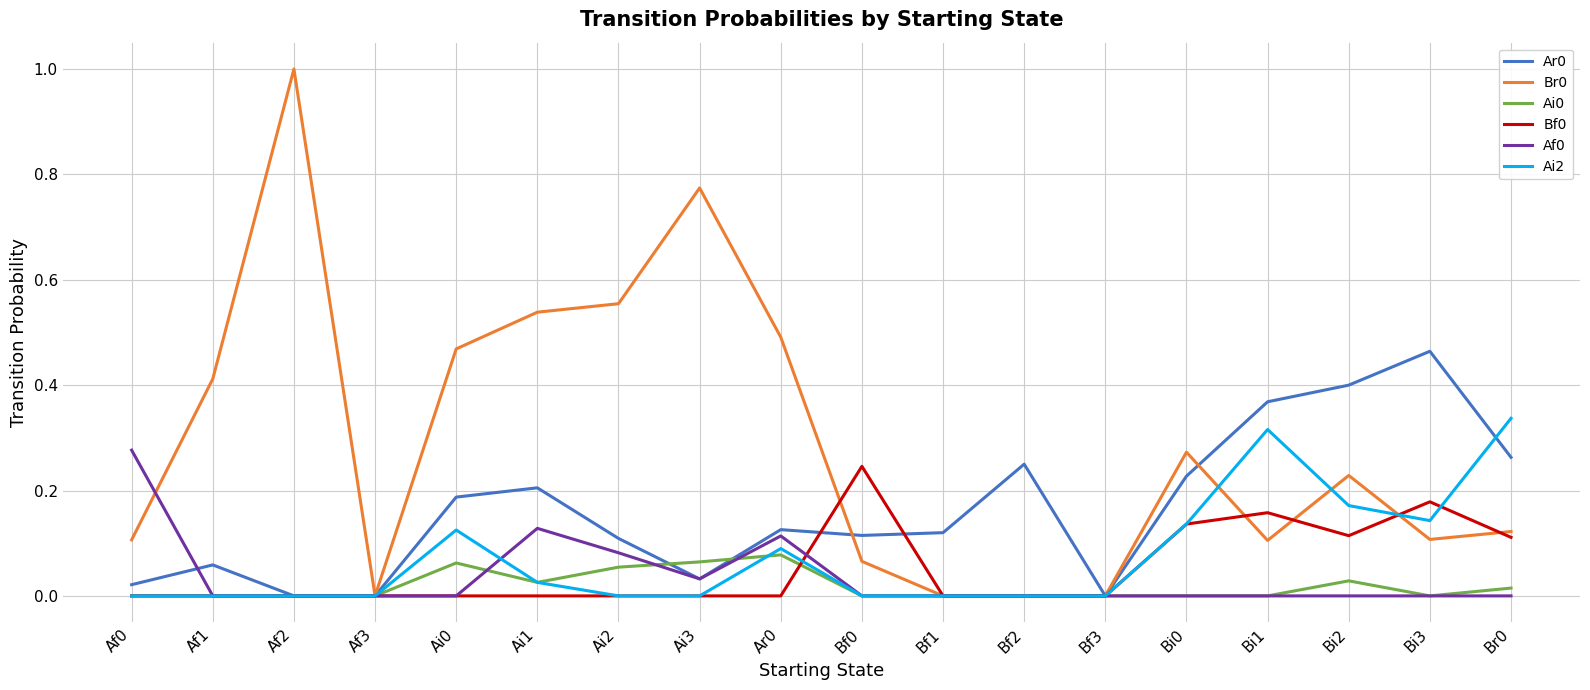

The value of Br0 at Af0 is 0.1. True or false?

True